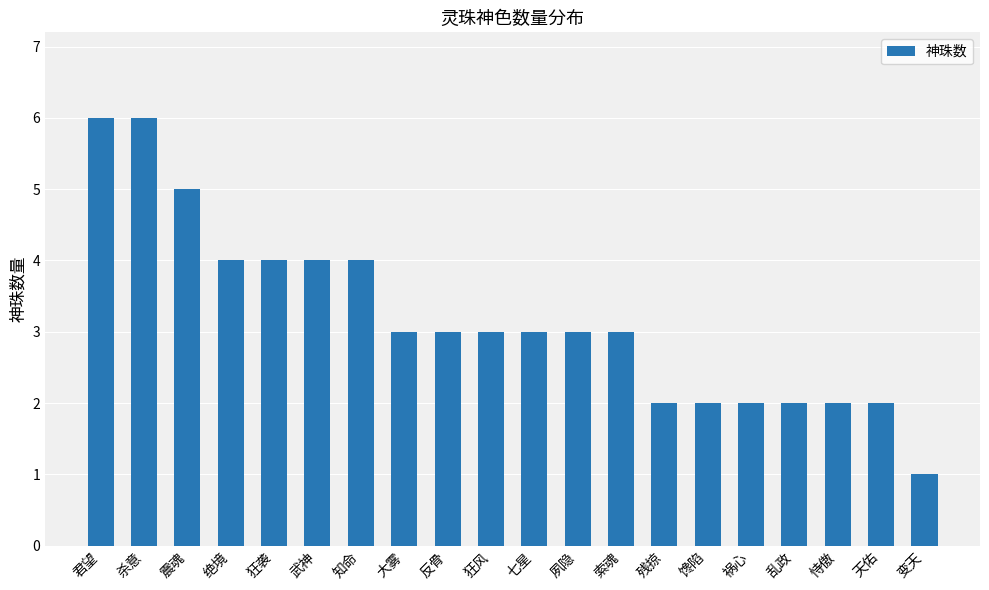

What is the maximum value shown in the chart?

6